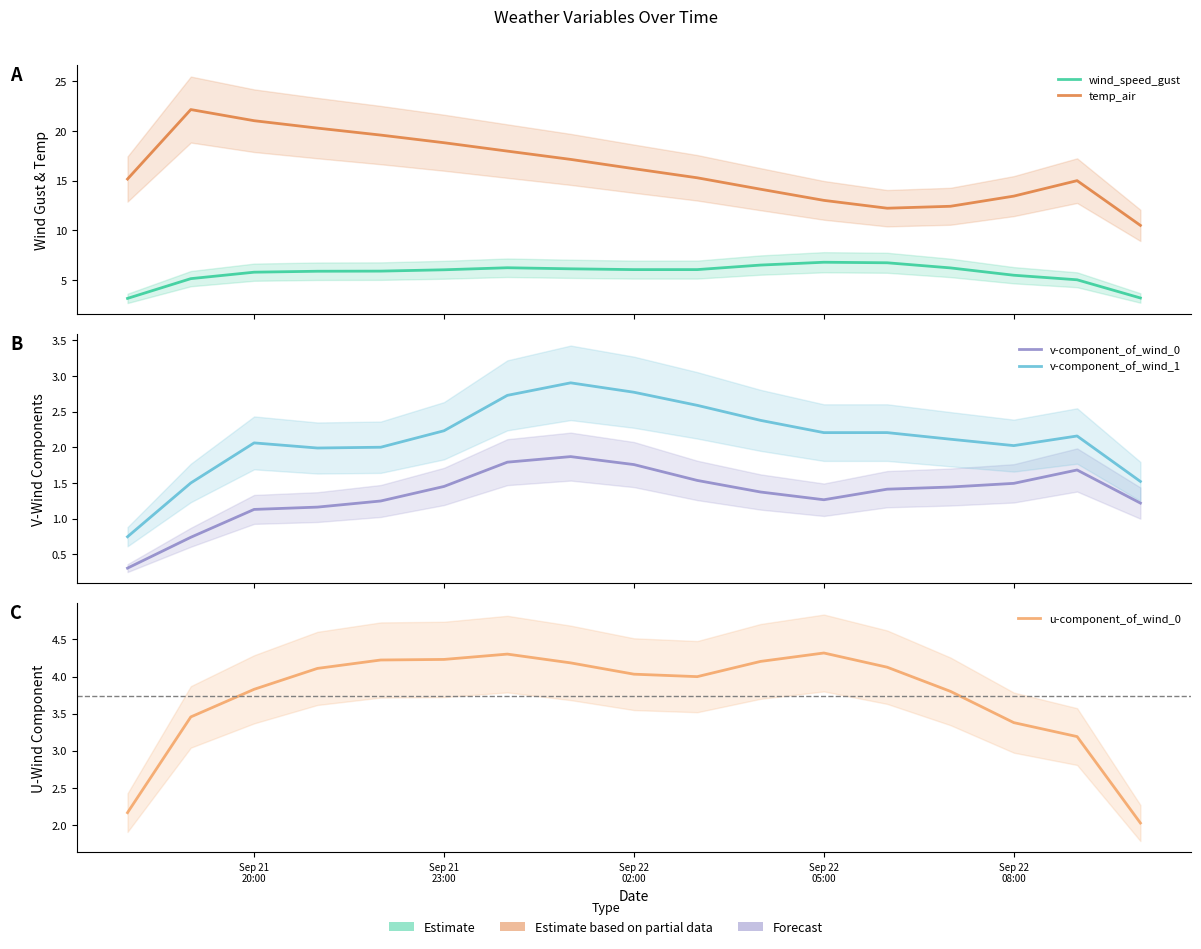

Is it true that v-component_of_wind_0 equals 0.9 at Sep 22 08:00?

False